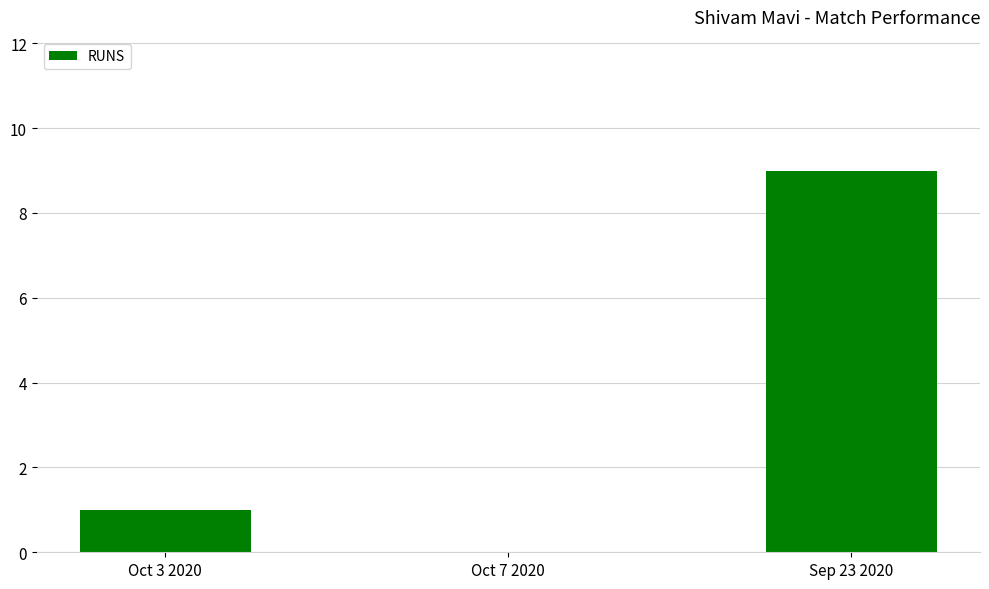

Which category has the highest value across all series?

Sep 23 2020